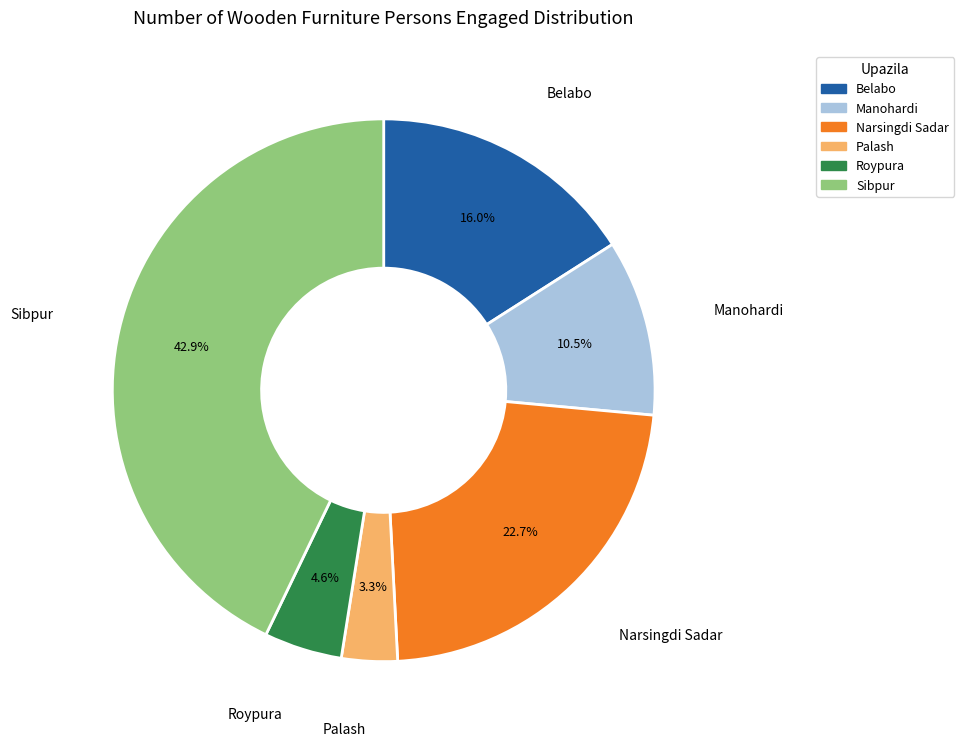

Which slice is the smallest?

Palash